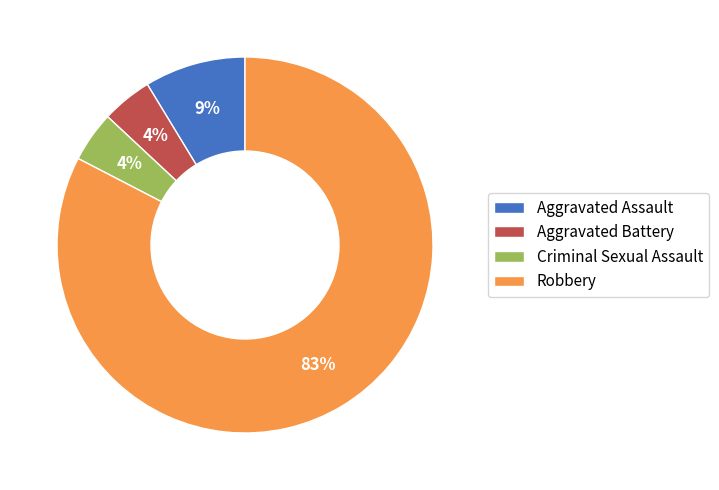

Is it true that Criminal Sexual Assault is 10% of the pie?

False